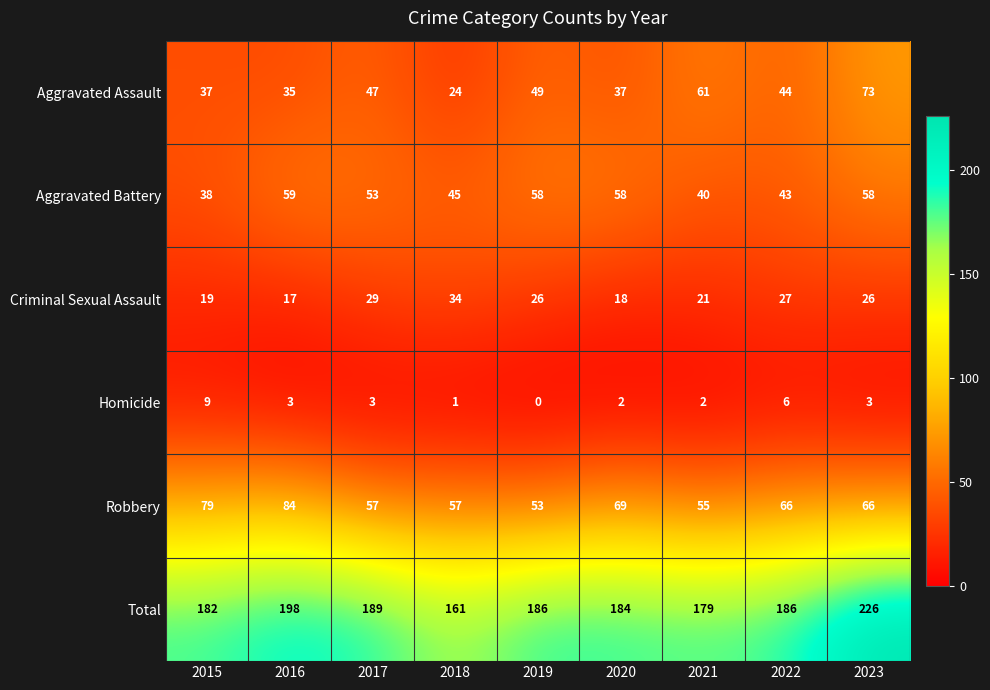

The Robbery series shows 69 at 2020. True or false?

True